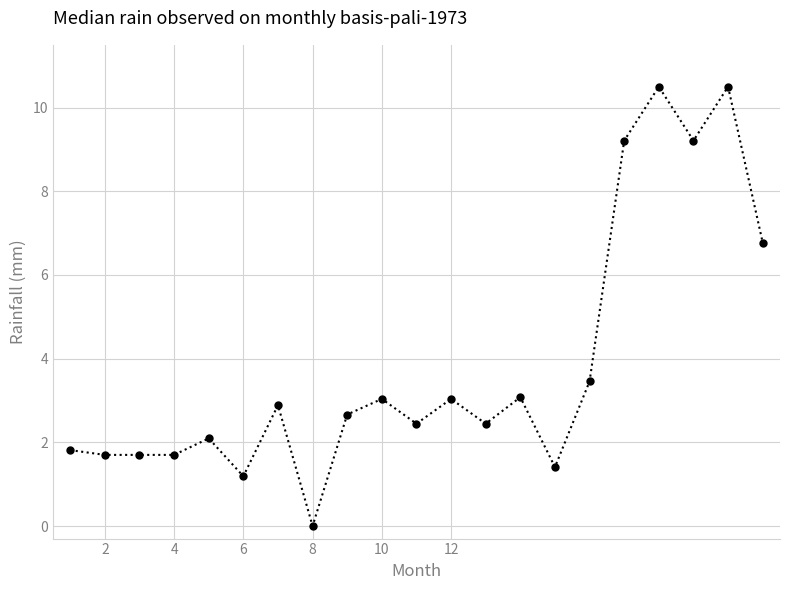

What is the average value?

3.9